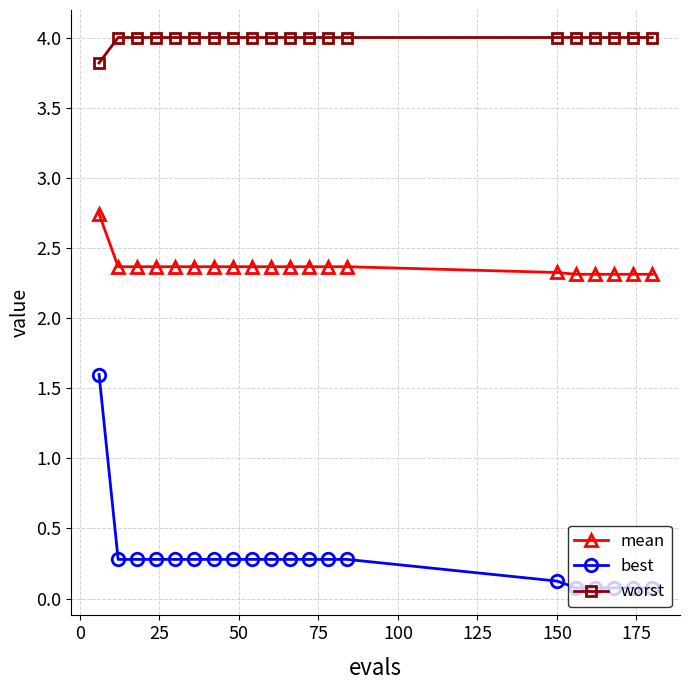

How many distinct data groups are displayed?

3